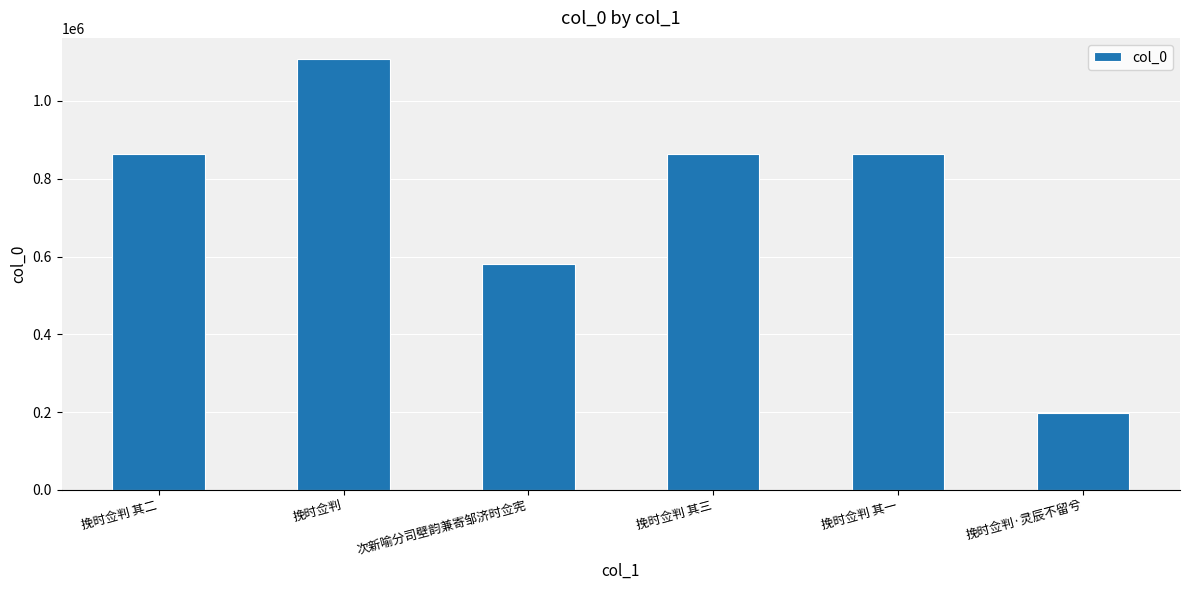

Read the value at 挽时佥判 其一, to the nearest 50.

862450